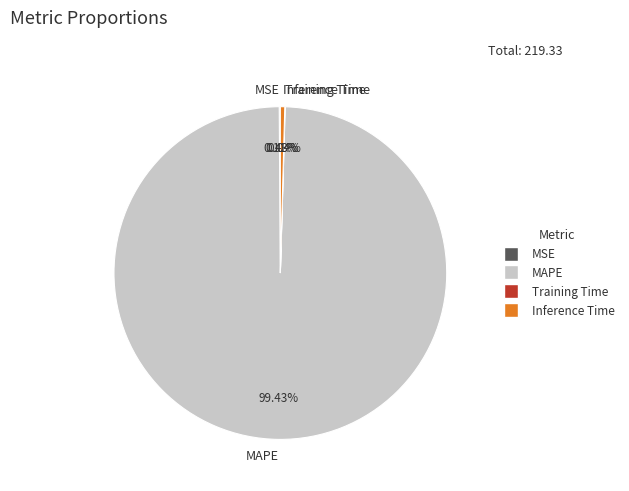

Do MAPE and Inference Time together represent more than half of the pie?

Yes